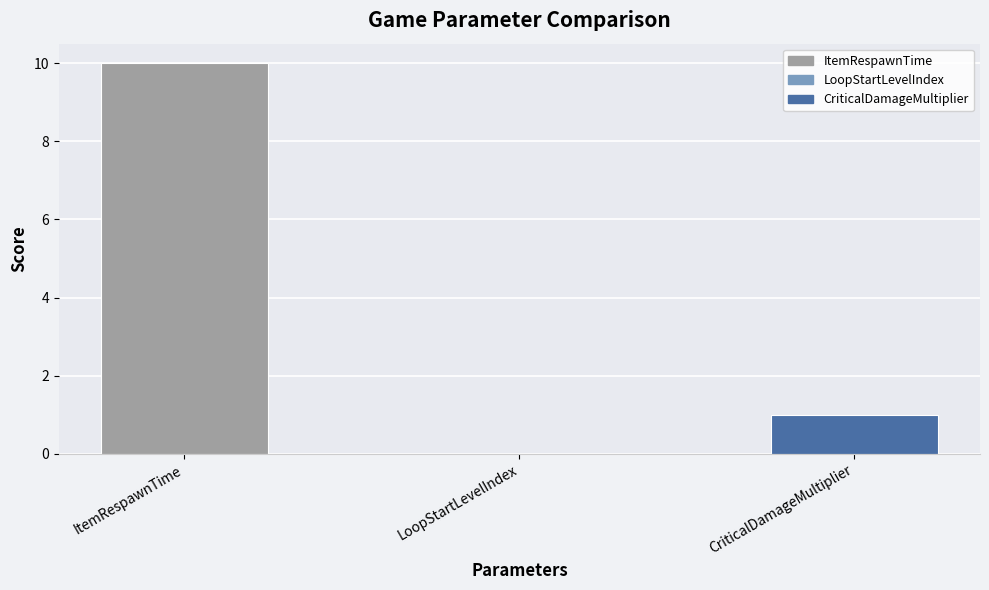

Reading left to right, what are all the values shown in this chart?

ItemRespawnTime=10	LoopStartLevelIndex=0	CriticalDamageMultiplier=1